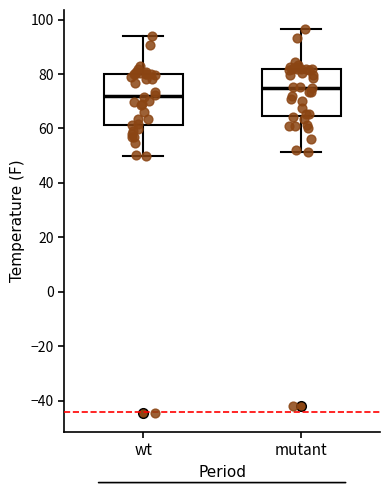

Where does the lower whisker of the box for mutant end on the y-axis? The values are not printed on the chart, so give them approximately, as read against the axis.

52